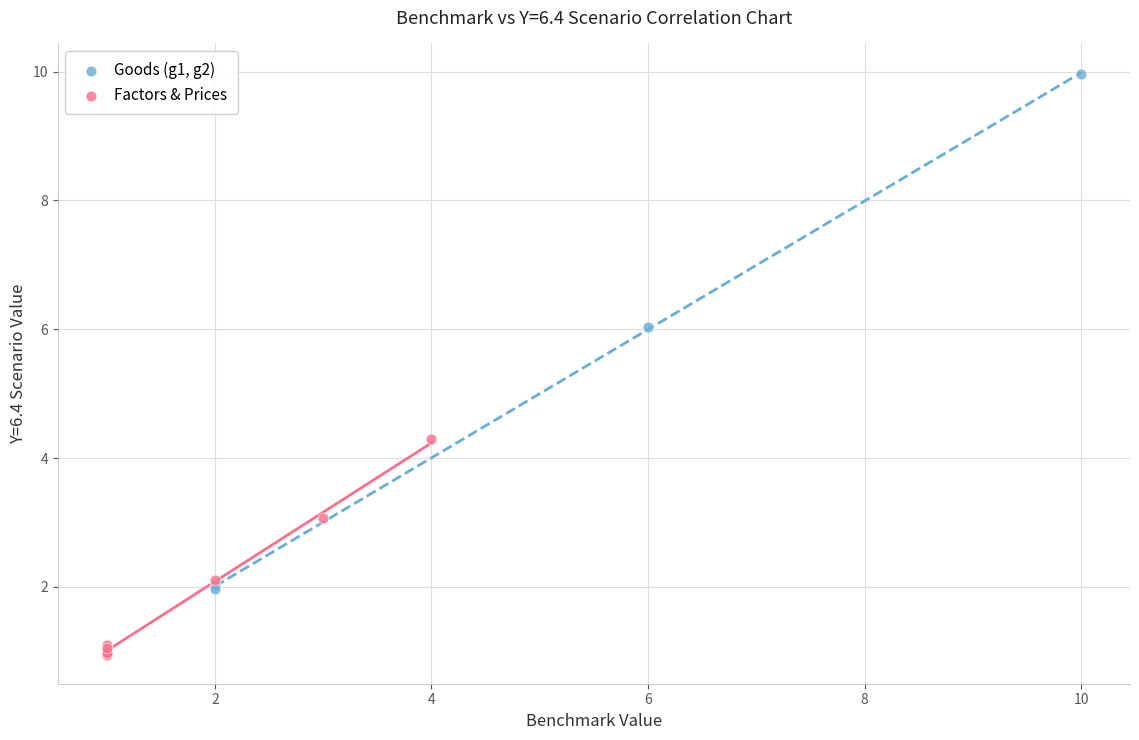

Which series reaches the maximum Y coordinate?

Goods (g1, g2)